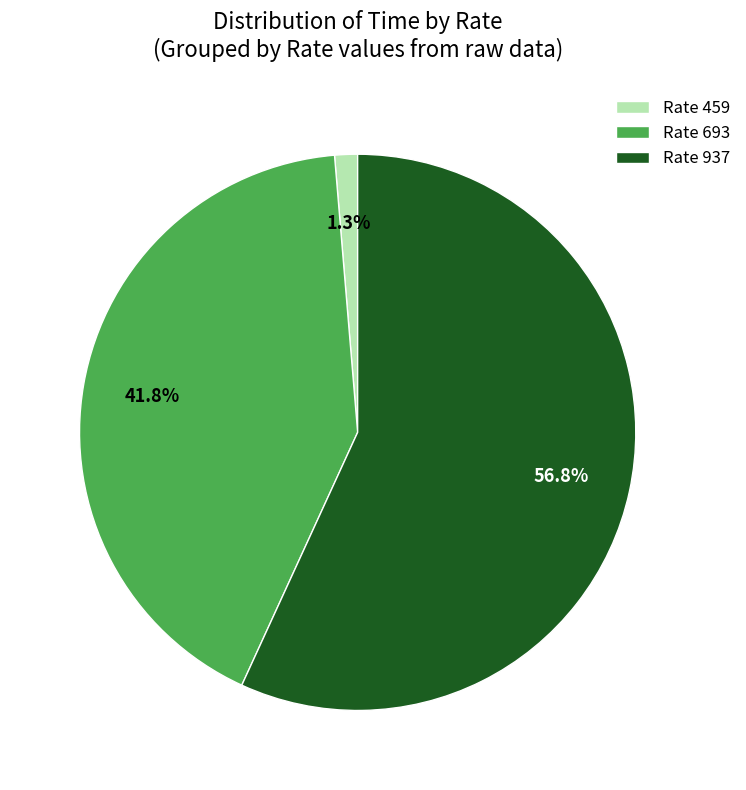

How many slices are in this pie chart?

3